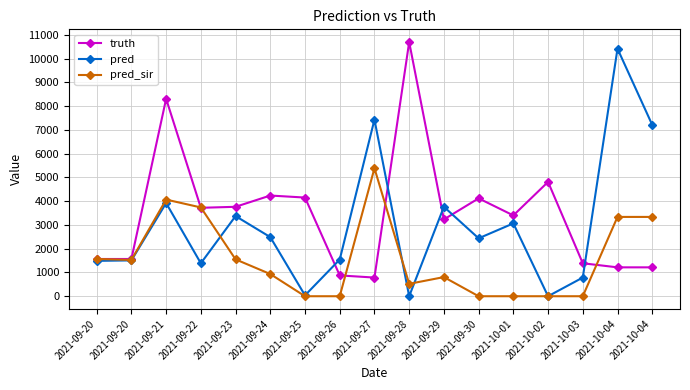

Reading right to left, transcribe all the data shown in this chart.

truth: 1216.0	1216.0	1388.0	4813.0	3402.0	4121.0	3233.0	10701.0	786.0	876.0	4154.0	4239.0	3765.0	3723.0	8311.0	1568.0	1568.0
pred: 7214.0	10421.0	786.0	0.0	3066.0	2438.0	3765.0	0.0	7435.0	1545.0	37.0	2489.0	3374.0	1387.0	3922.0	1508.5	1489.1
pred_sir: 3339.0	3339.0	0.0	0.0	0.0	0.0	806.0	522.0	5388.0	0.0	0.0	934.0	1552.0	3738.0	4069.0	1528.2	1569.8